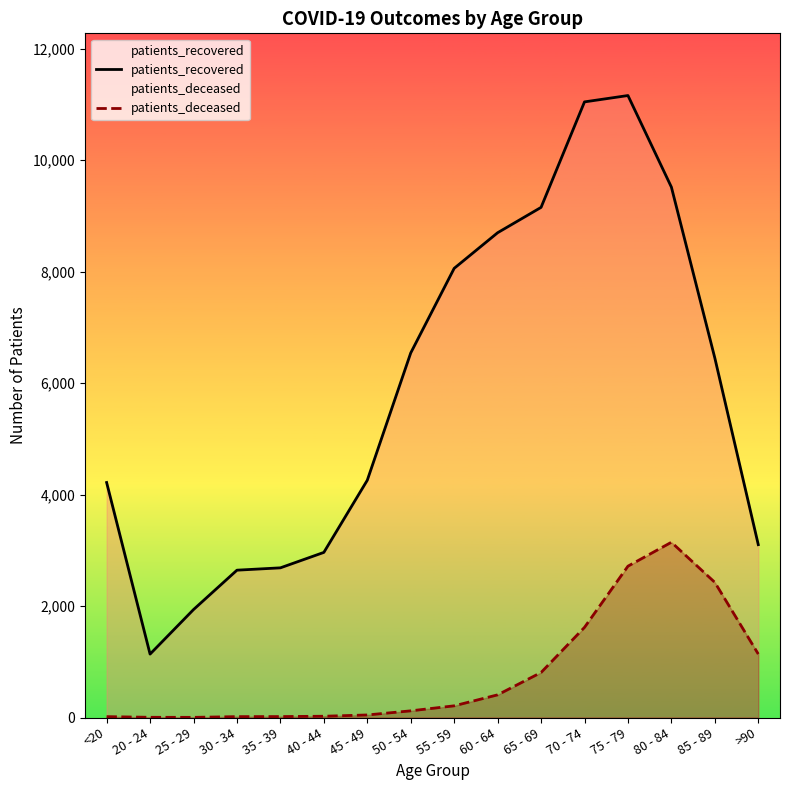

The value of patients_recovered at 60 - 64 is 2904. True or false?

False